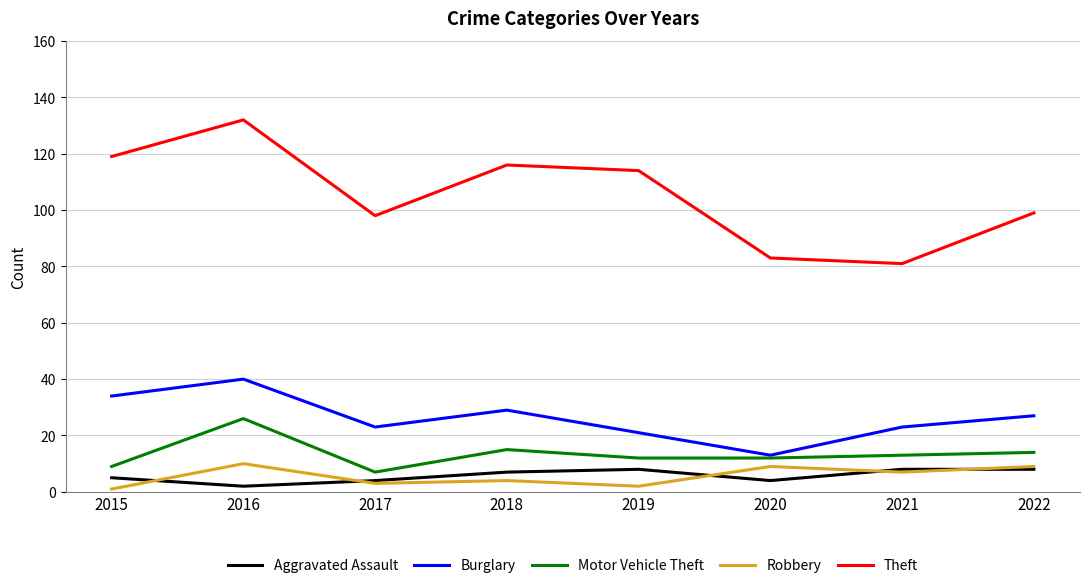

How many lines are shown in the chart?

5